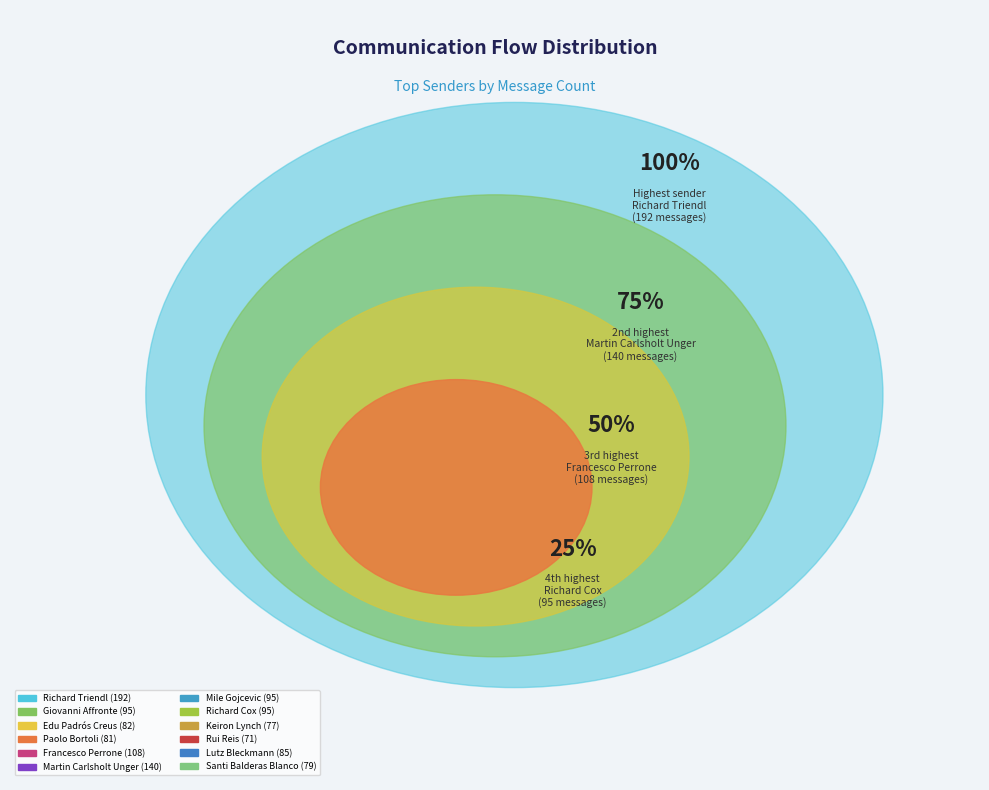

The Lutz Bleckmann slice represents 2% of the pie. True or false?

False